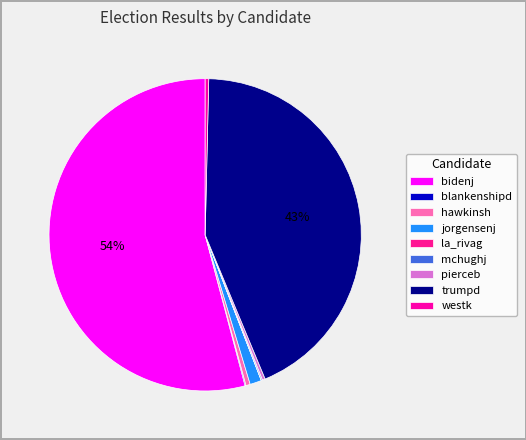

Which slice is the largest?

bidenj